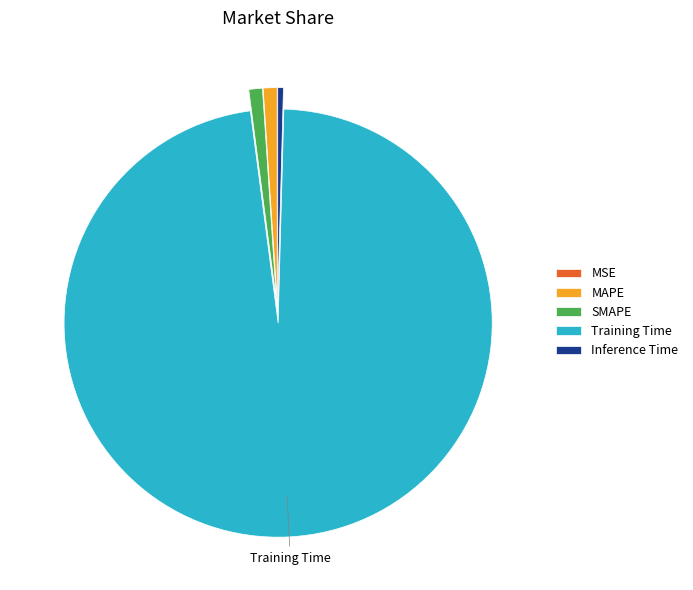

Which slice is the largest?

Training Time